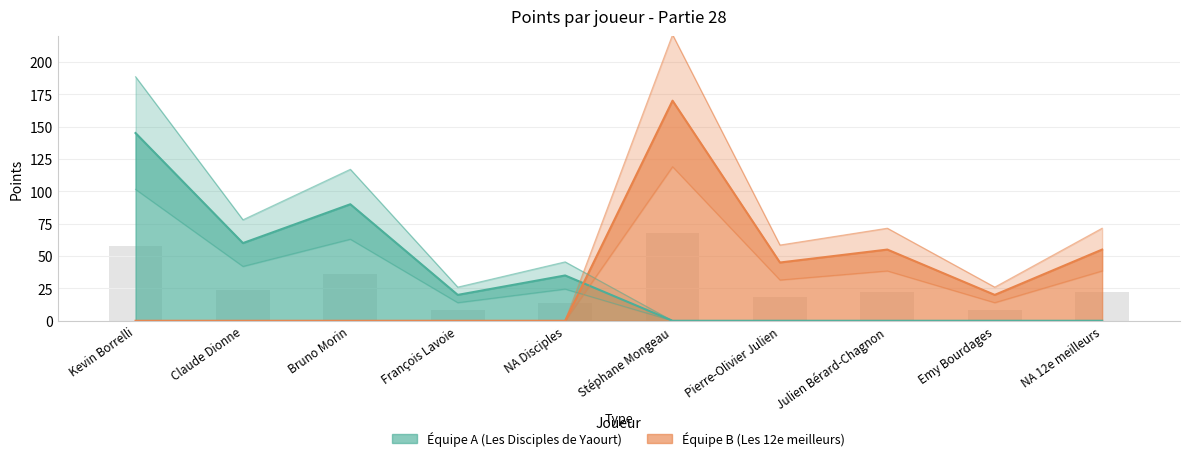

Count the number of data series in this chart.

3